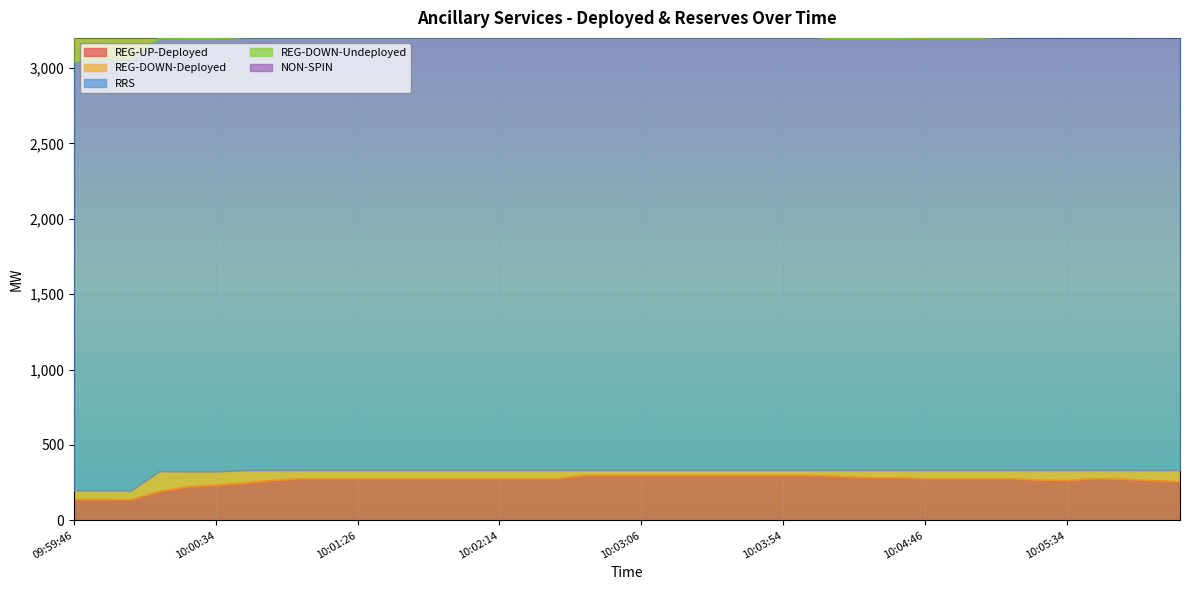

Which series has the largest range (max minus min)?

NON-SPIN